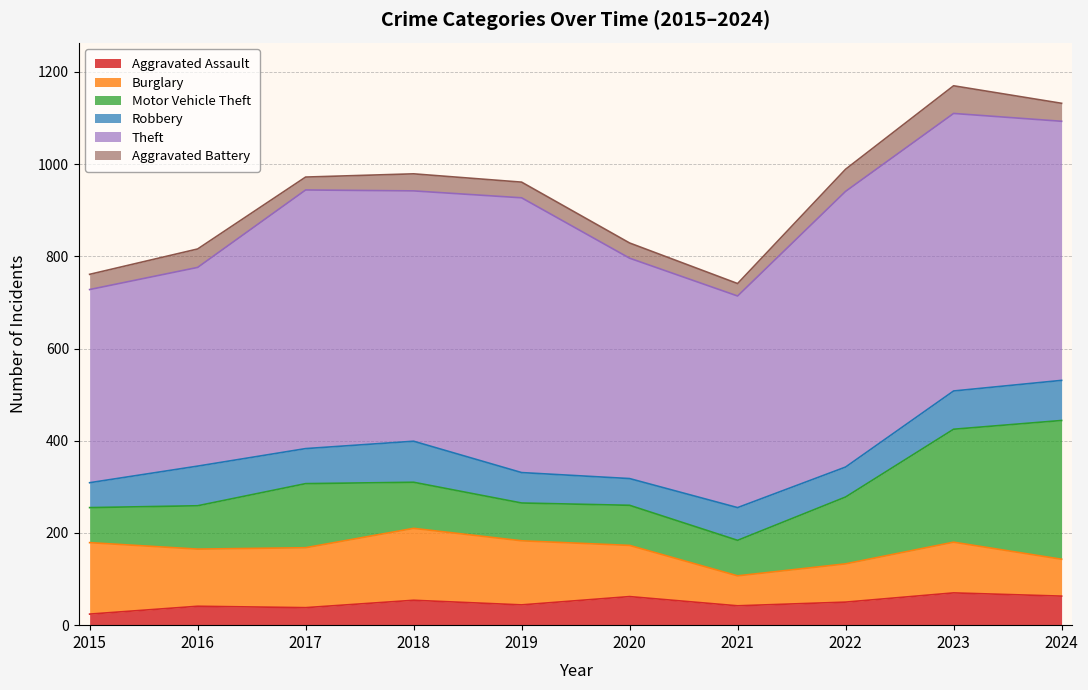

Where does the Burglary series first go above 124?

2015